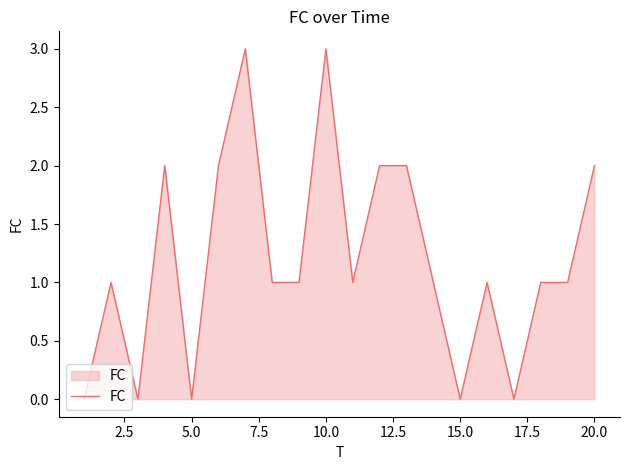

What is the maximum value shown in the chart?

3